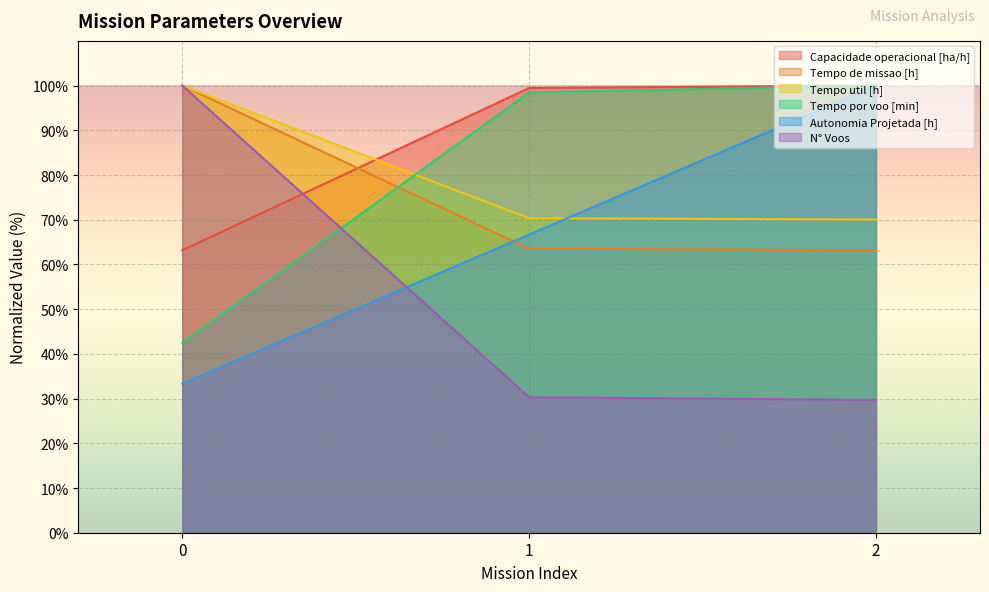

What is the maximum value shown in the chart?

100.0